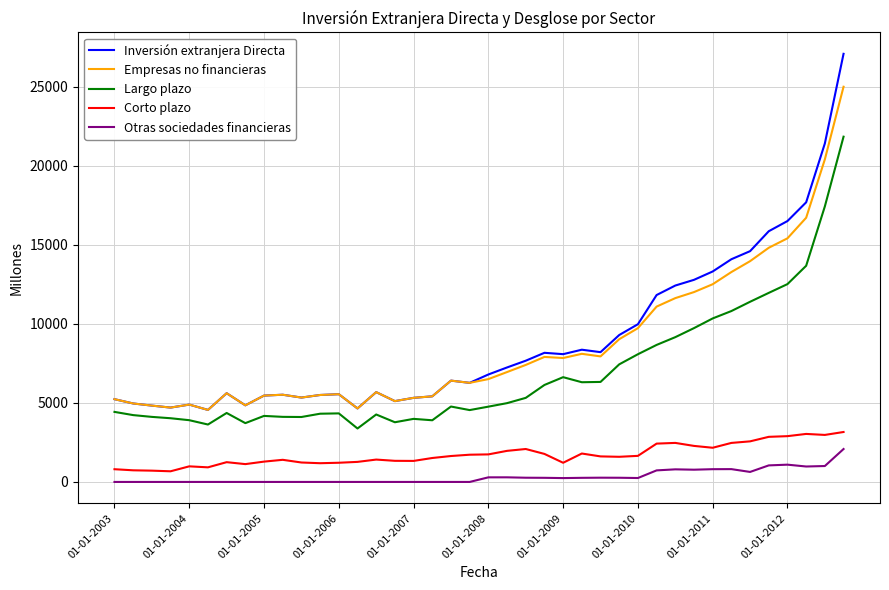

What are all the series names shown in the legend?

Inversión extranjera Directa, Empresas no financieras, Largo plazo, Corto plazo, Otras sociedades financieras